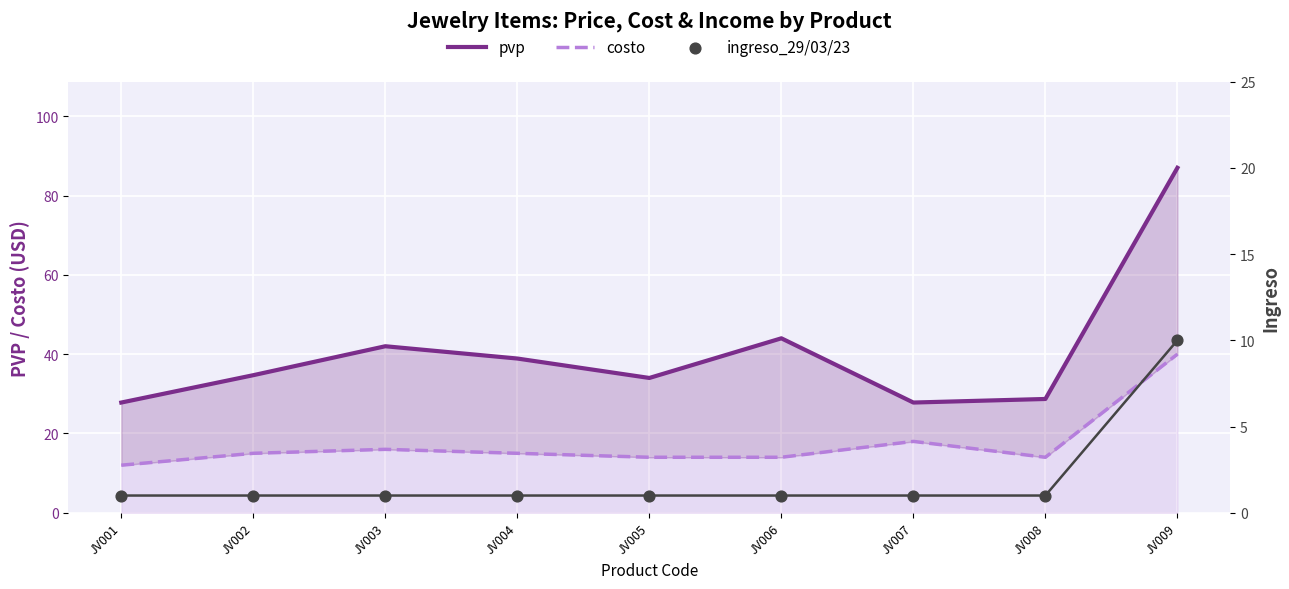

What are all the series names shown in the legend?

pvp, costo, ingreso_29/03/23